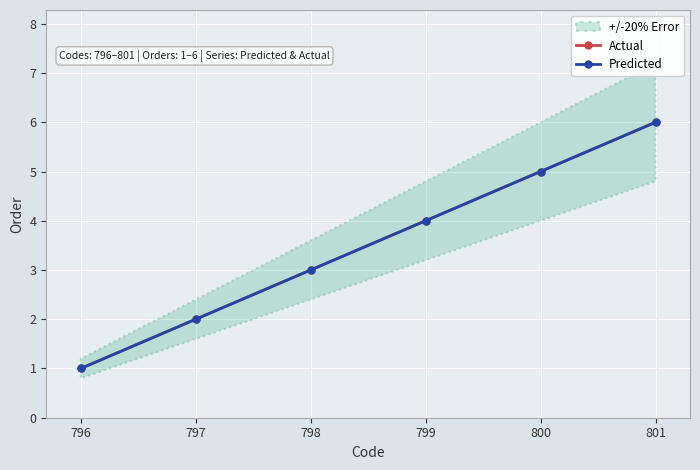

What is the total value across all series at 796?

2